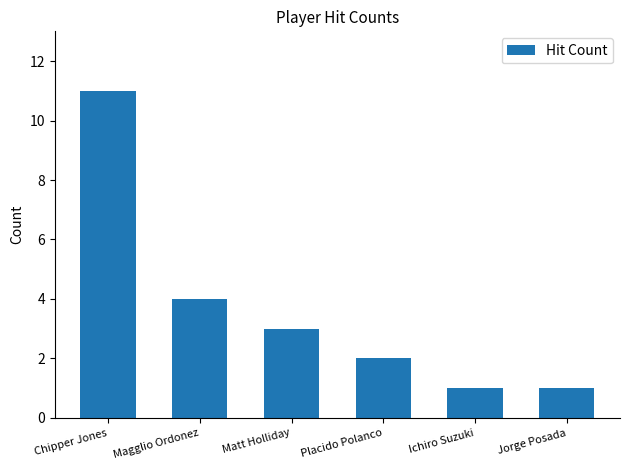

At which label is the value closest to 6?

Magglio Ordonez